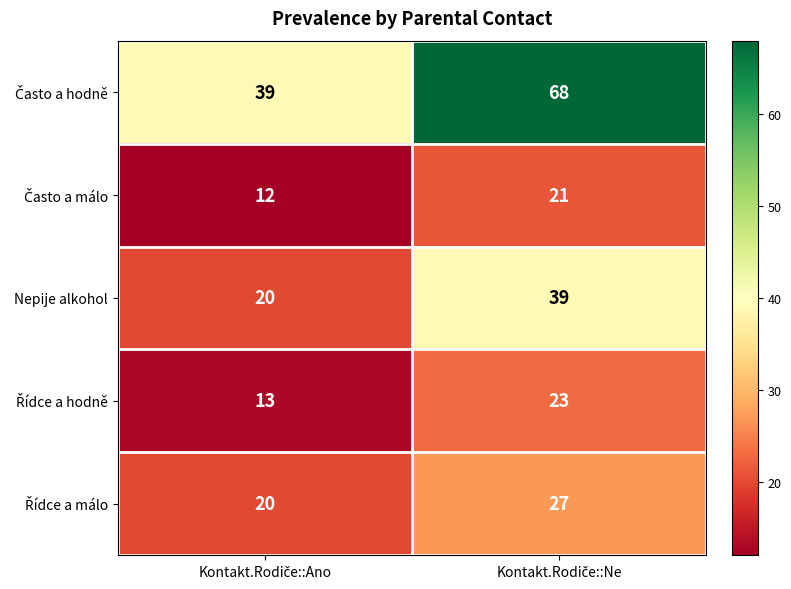

What is the greatest value displayed?

68